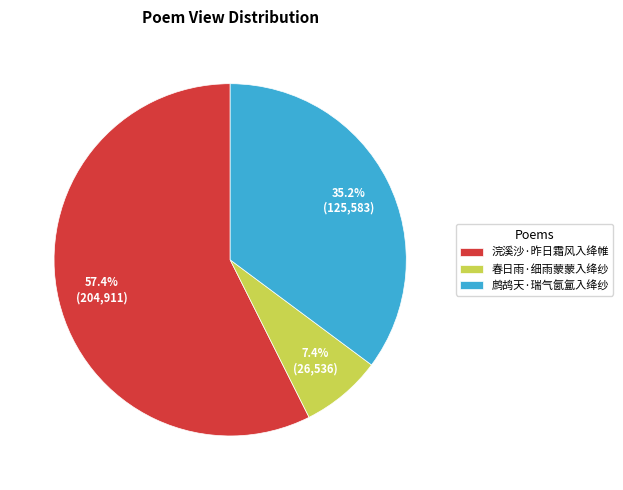

To the nearest percent, what is the combined percentage of 鹧鸪天·瑞气氤氲入绛纱 and 浣溪沙·昨日霜风入绛帷?

93%